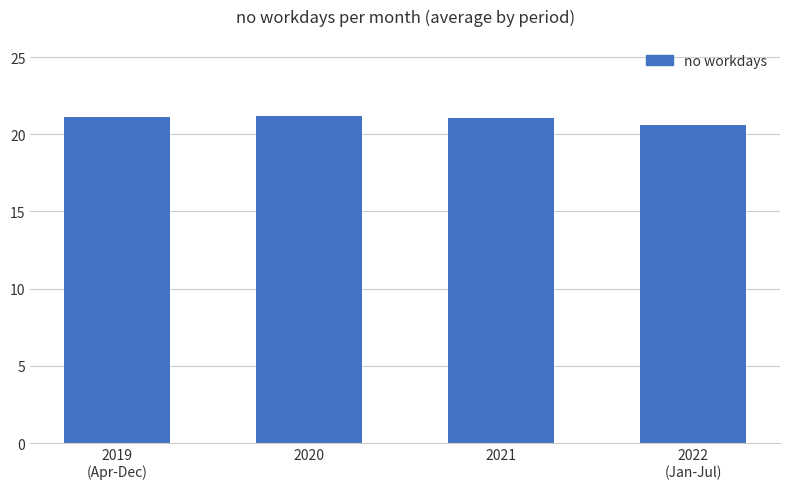

What is the value of the 2nd bar from the left?

21.2